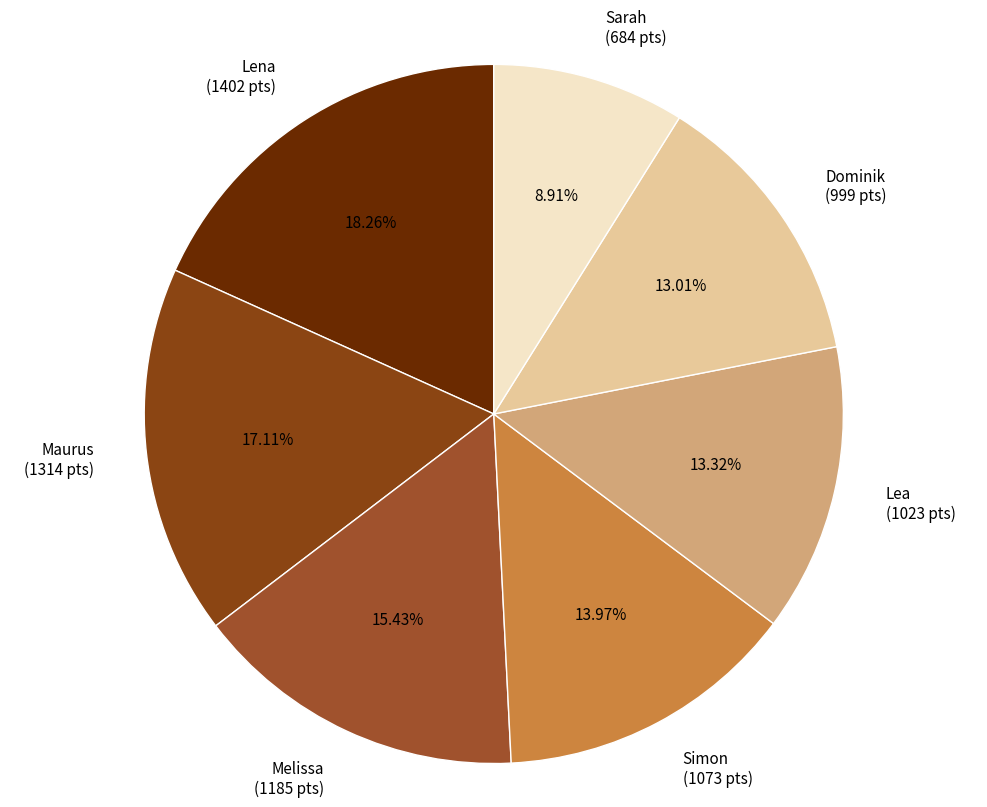

The Lea slice represents 13% of the pie. True or false?

True